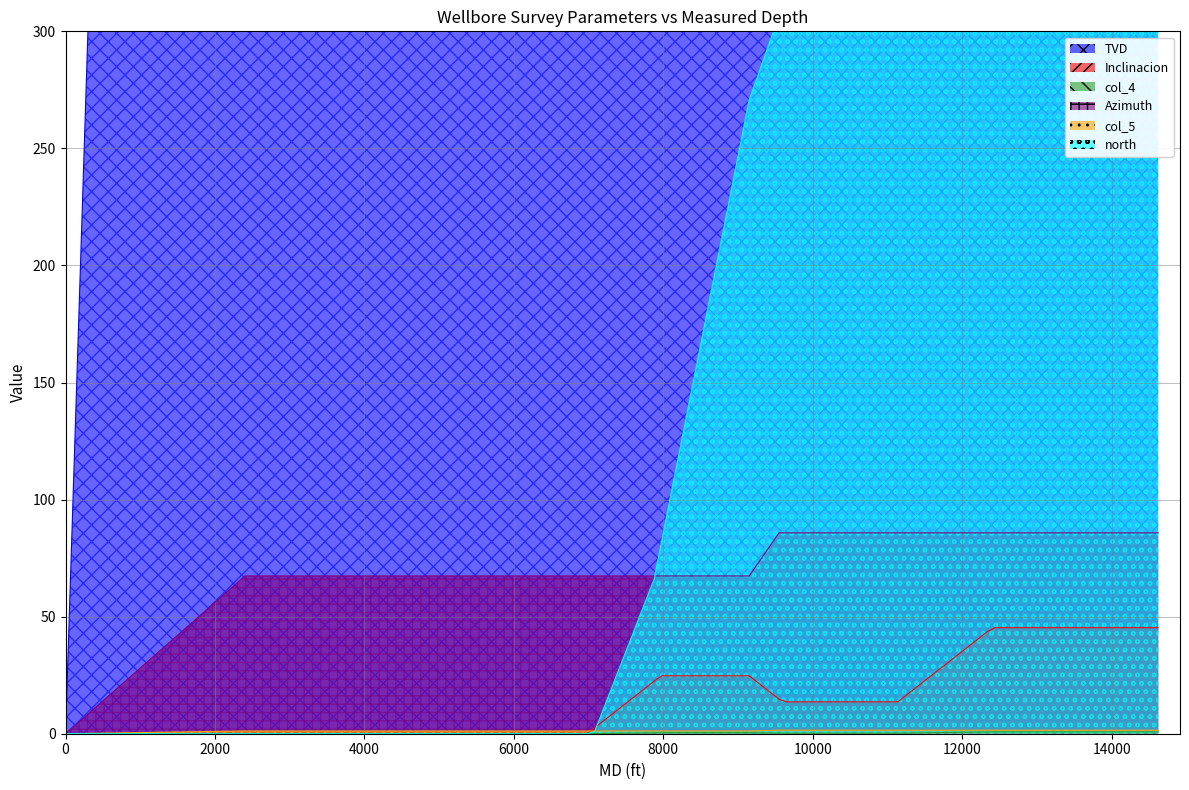

True or false: col_4 and Inclinacion cross at least once.

False